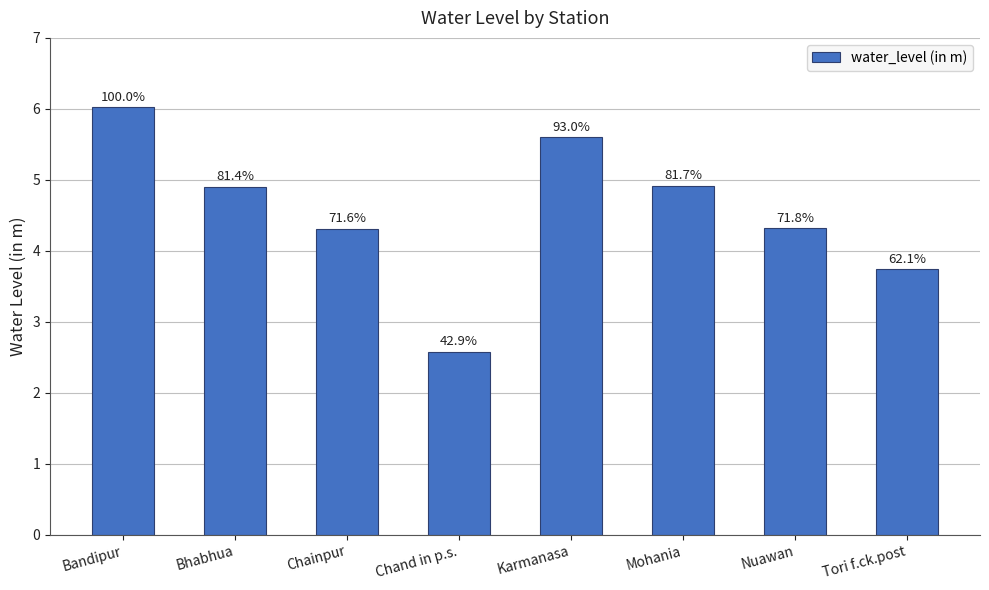

Rank the categories by value from lowest to highest.

Chand in p.s., Tori f.ck.post, Chainpur, Nuawan, Bhabhua, Mohania, Karmanasa, Bandipur